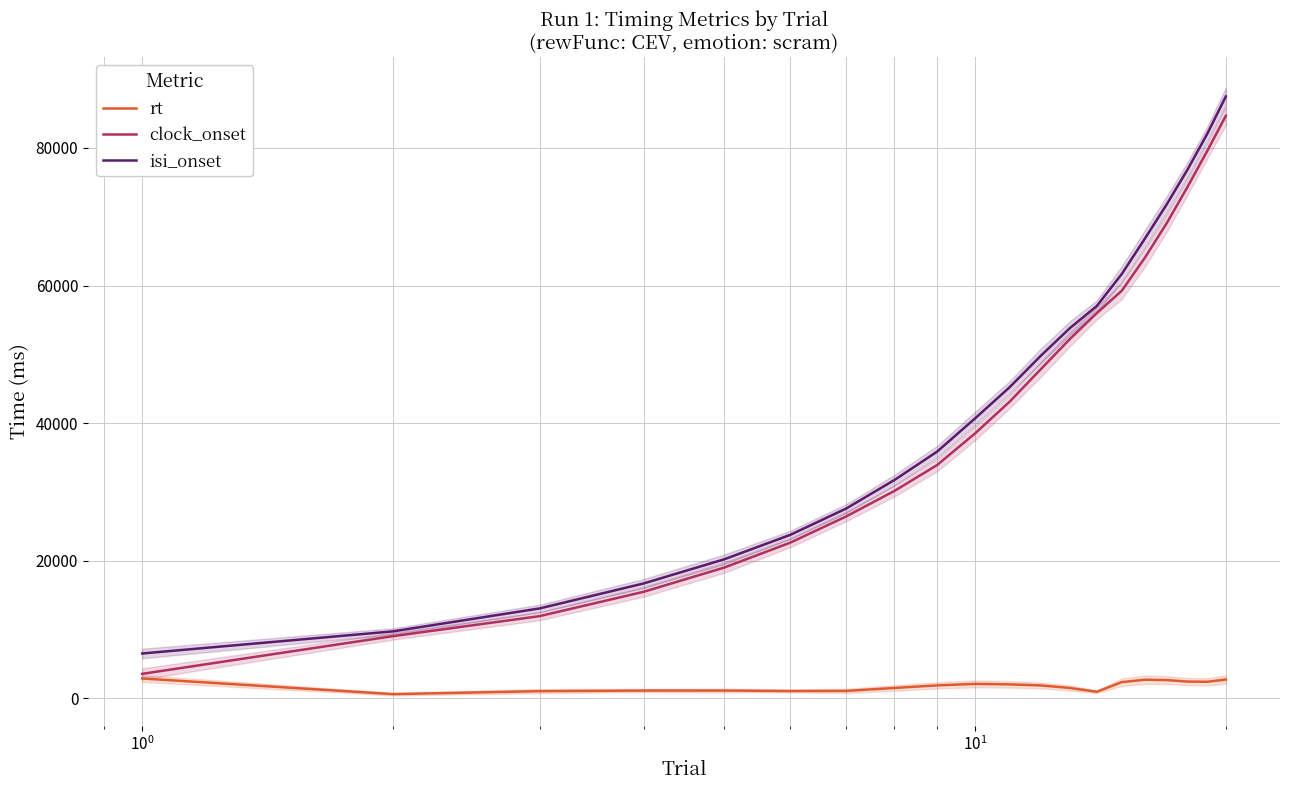

Is this an area chart (filled region under the line)?

No